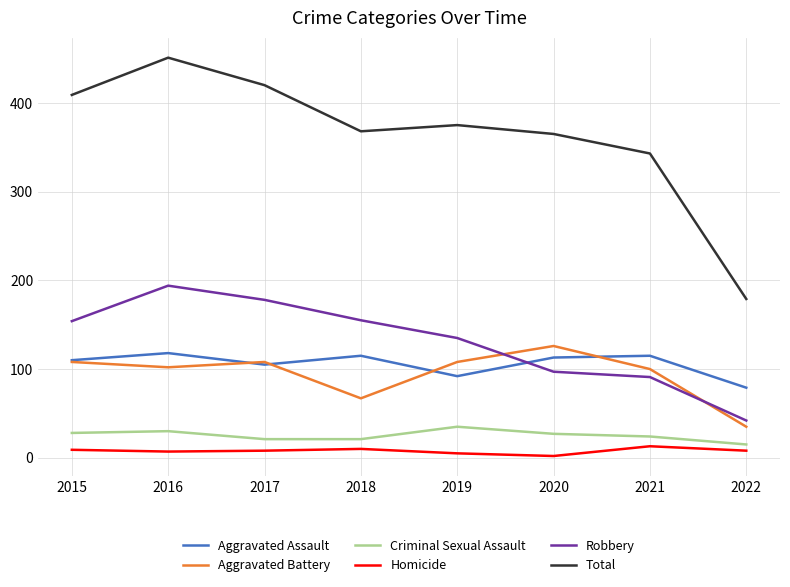

Which series has the largest range (max minus min)?

Total